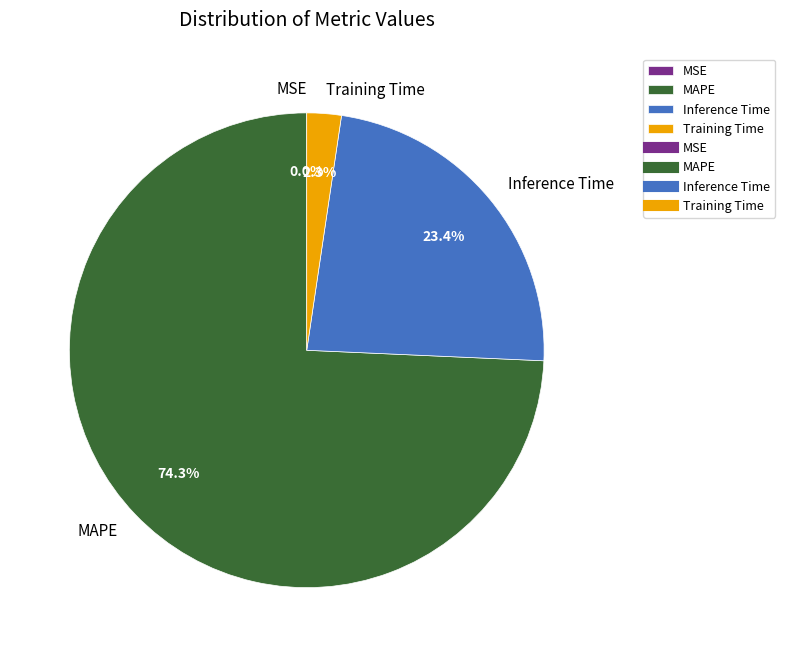

Which category has the biggest portion of the pie?

MAPE